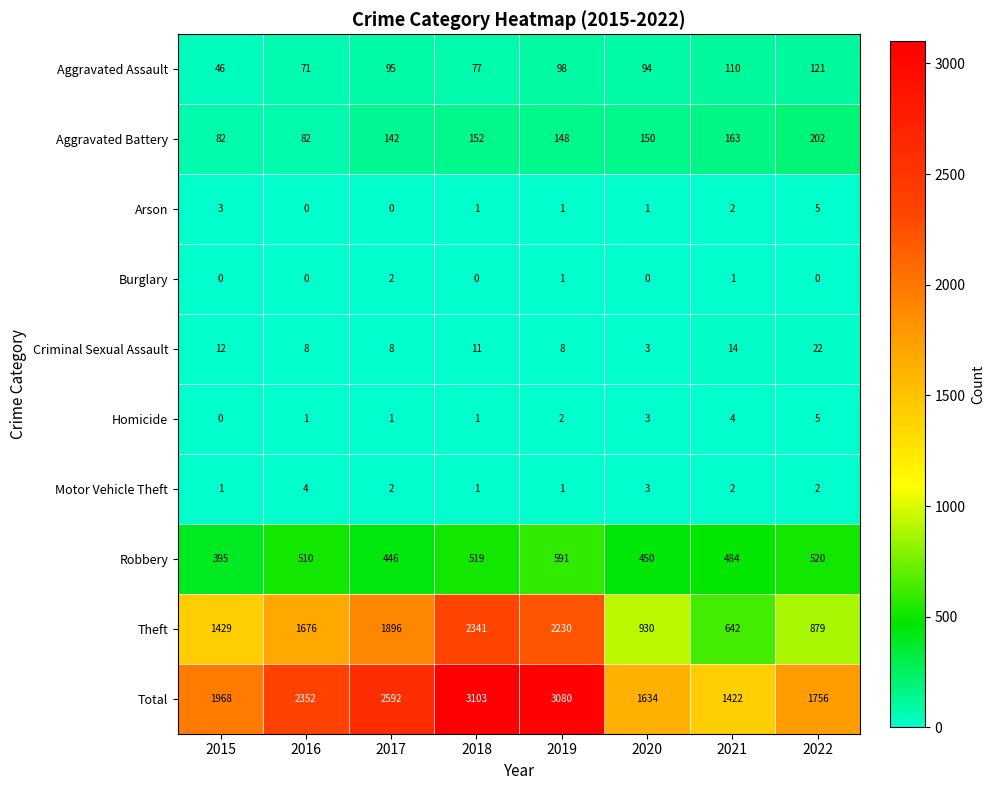

What is the sum of the Homicide values at 2021 and 2022?

9